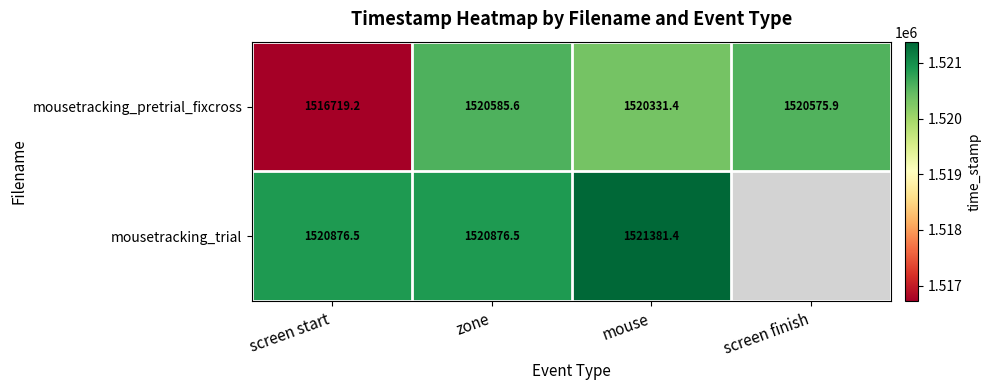

At which category does the chart reach its minimum across all series?

screen start